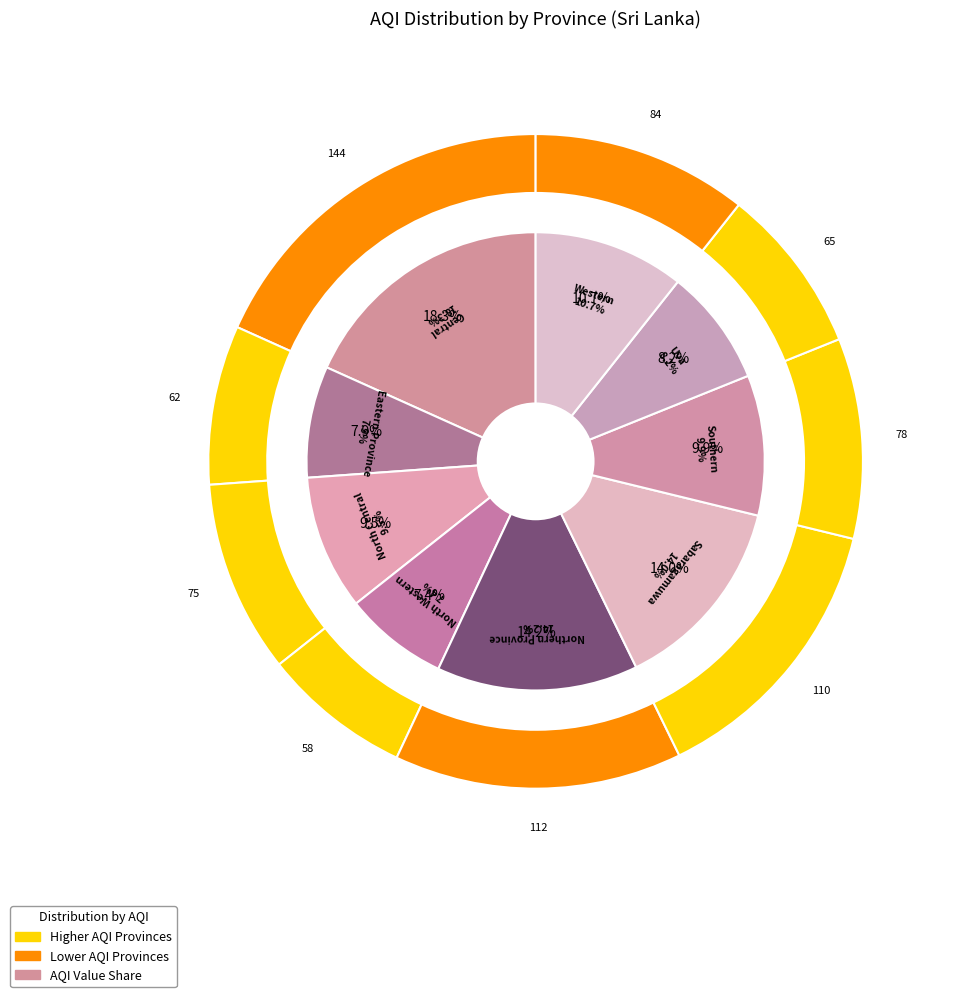

Which slice is the largest?

Central